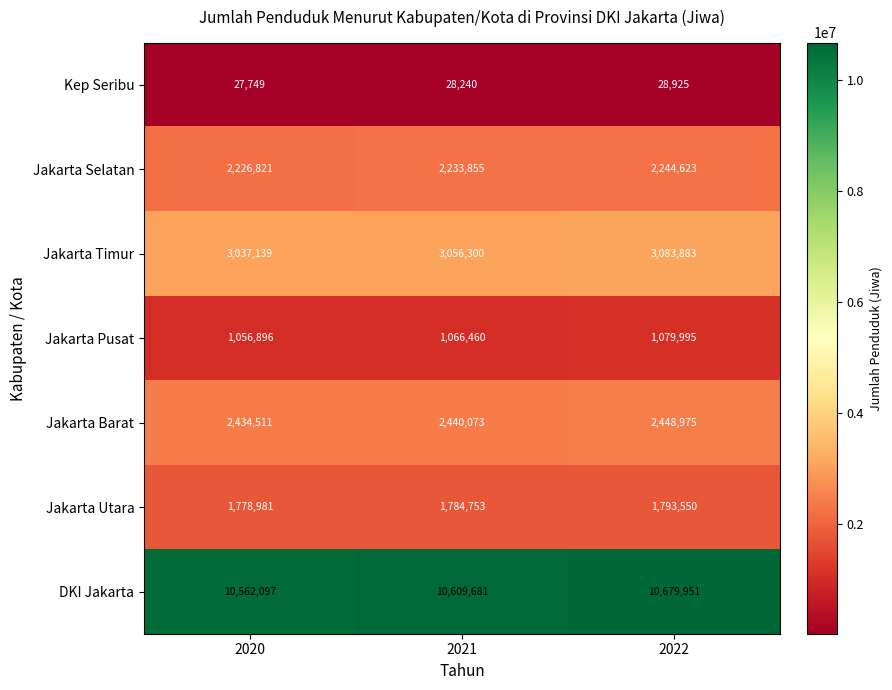

At 2020, list the series in order from largest to smallest.

DKI Jakarta, Jakarta Timur, Jakarta Barat, Jakarta Selatan, Jakarta Utara, Jakarta Pusat, Kep Seribu